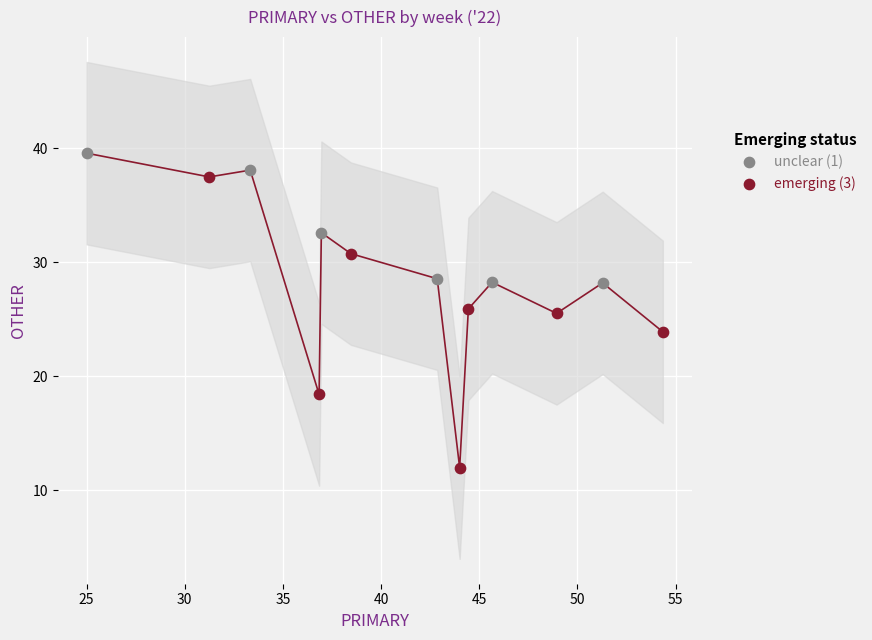

Which series has the widest spread of Y values?

emerging (3)